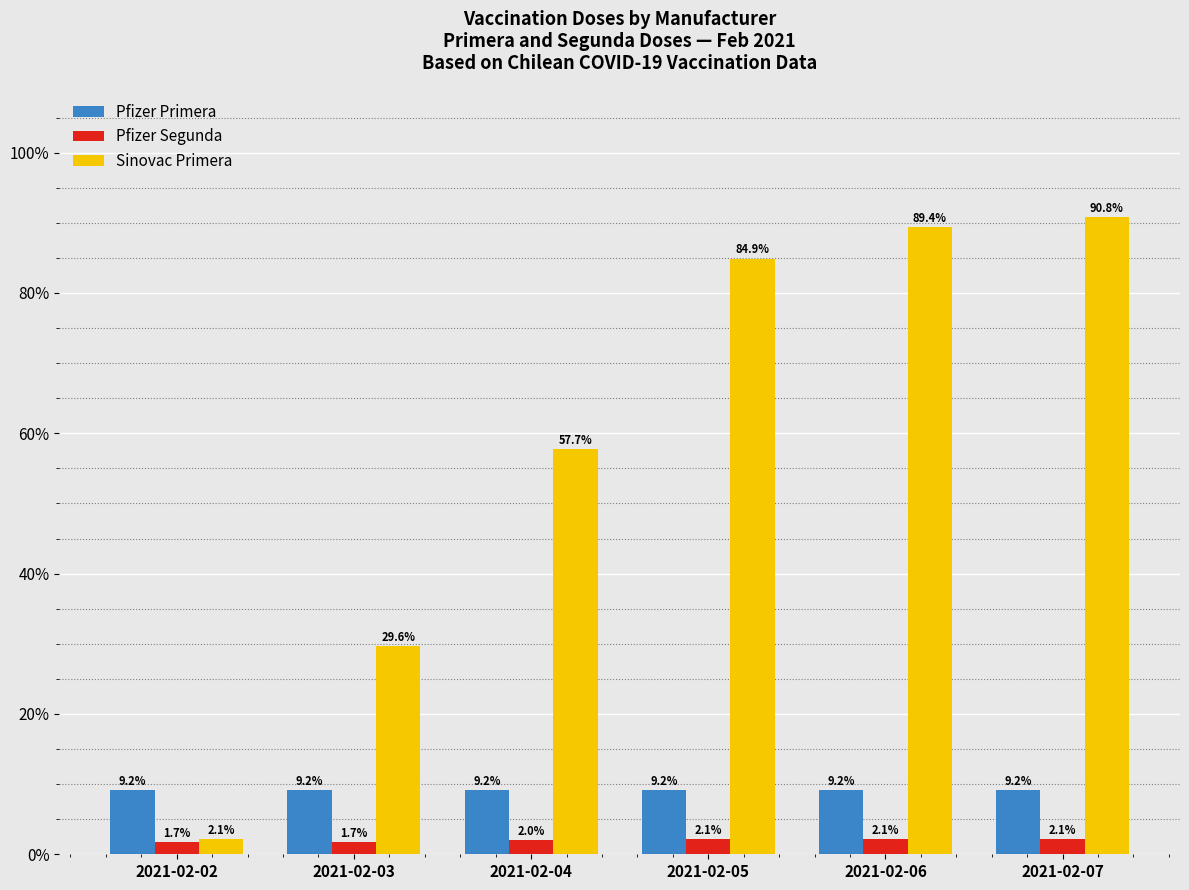

Rank the series by their maximum value, from highest to lowest.

Sinovac Primera, Pfizer Primera, Pfizer Segunda